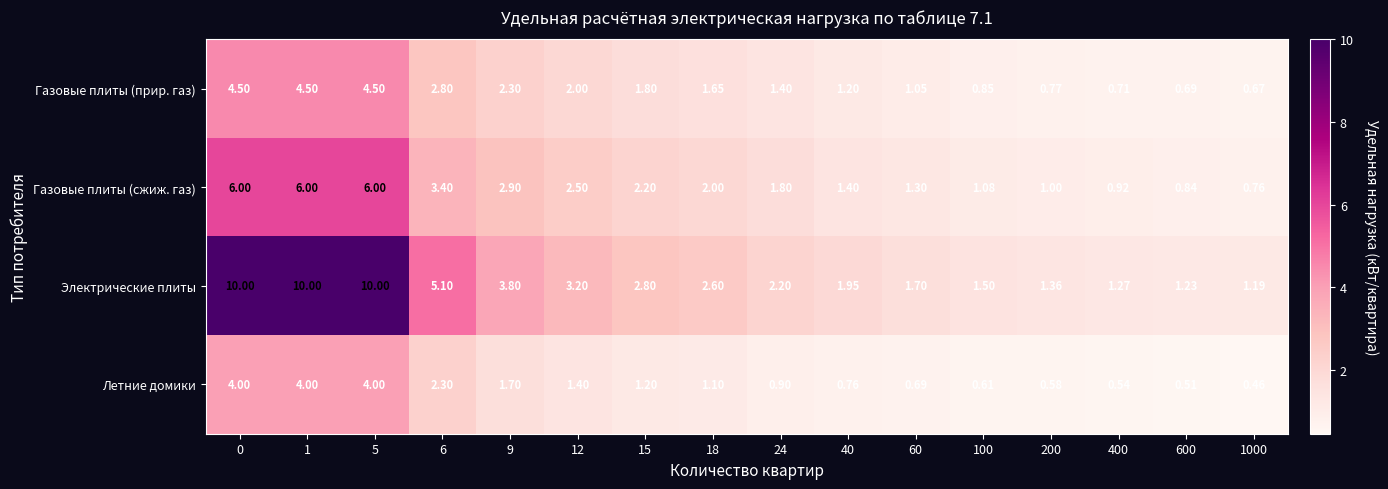

Between 40 and 600, which series saw the biggest shift?

Электрические плиты